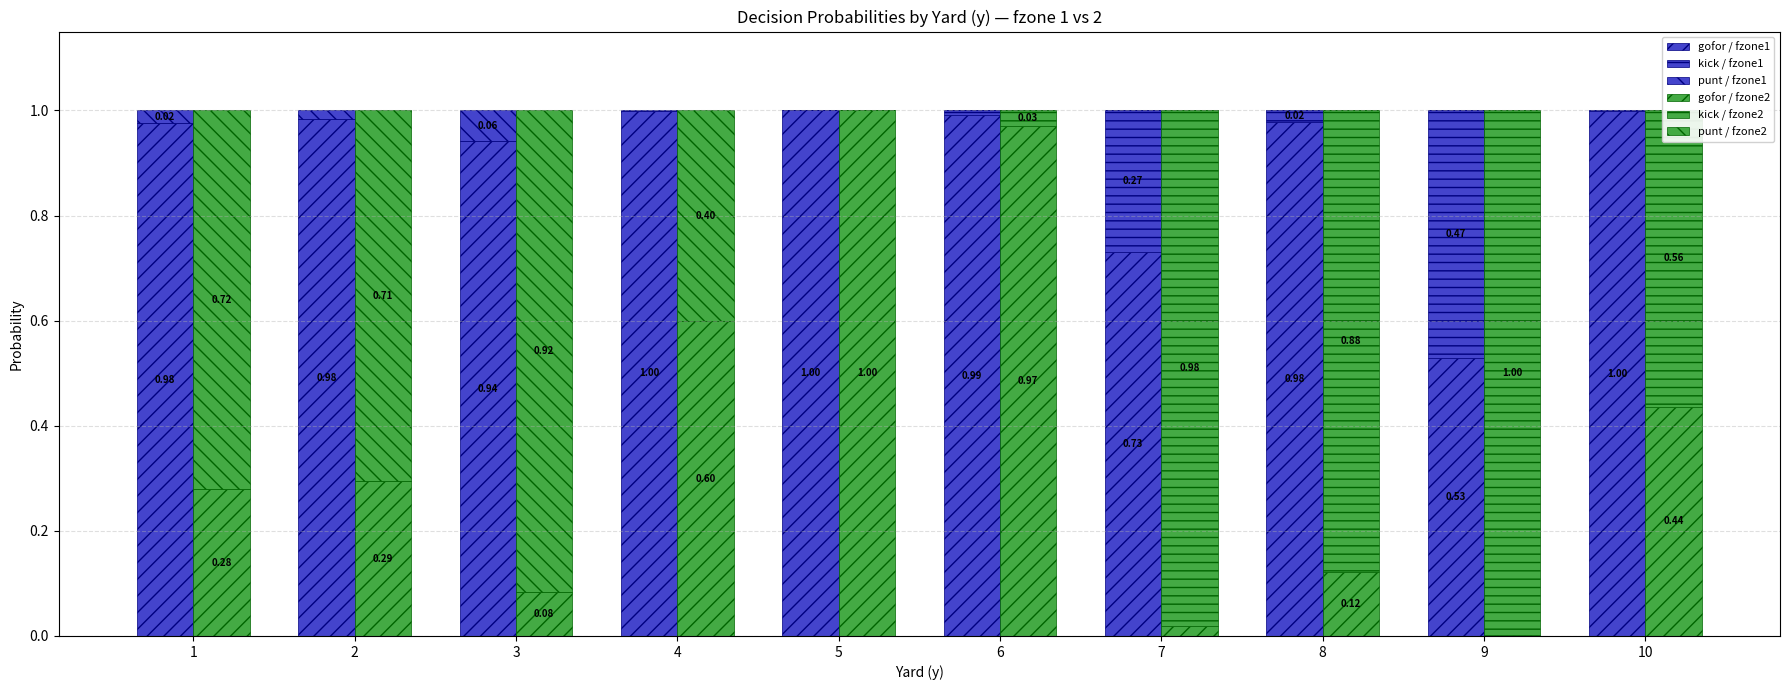

Reading left to right, list all the values displayed in this chart.

gofor / fzone1: 1.0	1.0	0.9	1.0	1.0	1.0	0.7	1.0	0.5	1.0
kick / fzone1: 0.0	0.0	0.0	0.0	0.0	0.0	0.3	0.0	0.5	0.0
punt / fzone1: 0.0	0.0	0.1	0.0	0.0	0.0	0.0	0.0	0.0	0.0
gofor / fzone2: 0.3	0.3	0.1	0.6	1.0	1.0	0.0	0.1	0.0	0.4
kick / fzone2: 0.0	0.0	0.0	0.0	0.0	0.0	1.0	0.9	1.0	0.6
punt / fzone2: 0.7	0.7	0.9	0.4	0.0	0.0	0.0	0.0	0.0	0.0